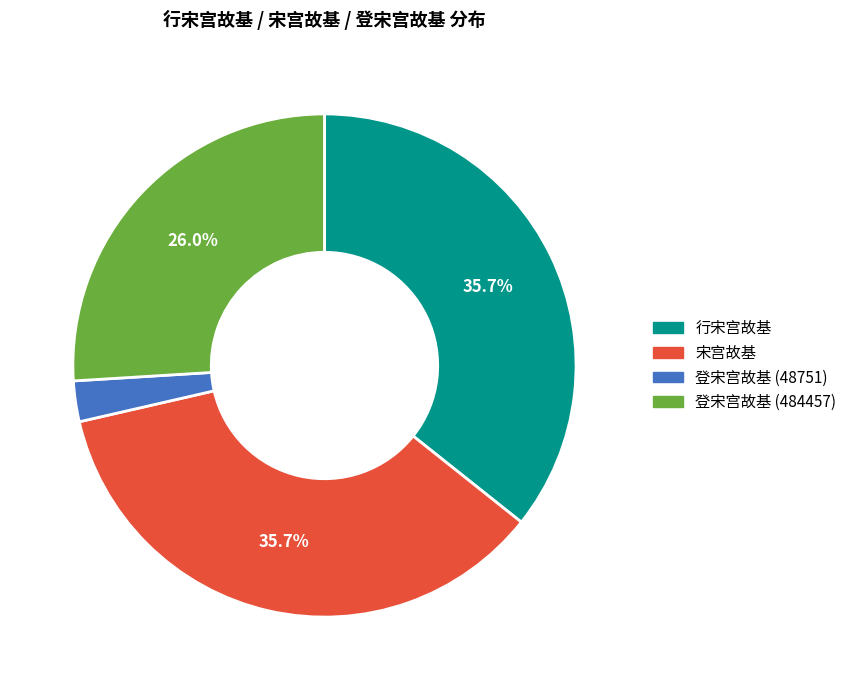

Count the number of slices in the pie.

4